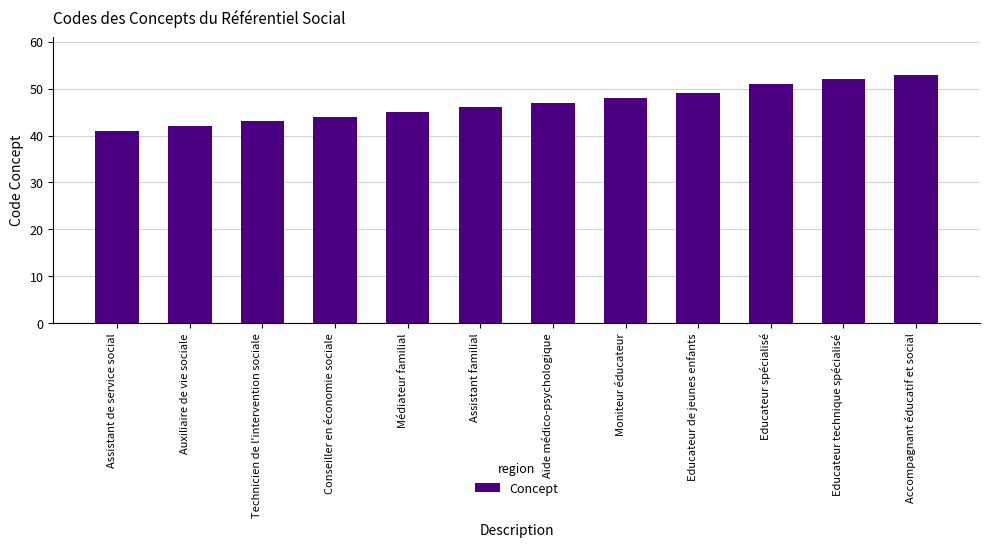

What position from the left is Moniteur éducateur?

8